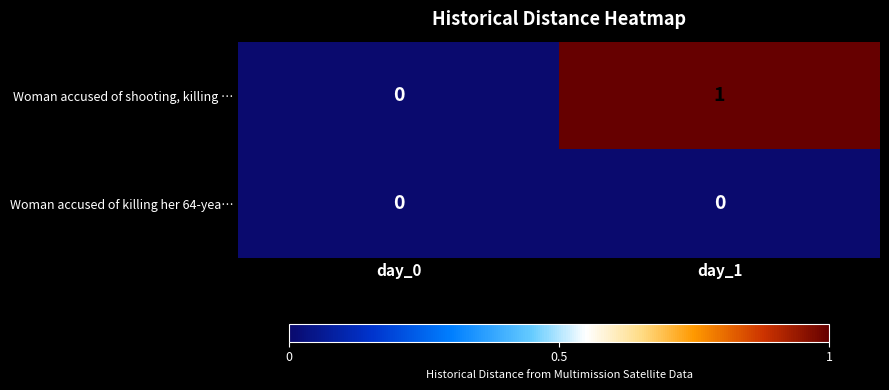

Rank the series by their average value, from highest to lowest.

Woman accused of shooting, killing …, Woman accused of killing her 64-yea…